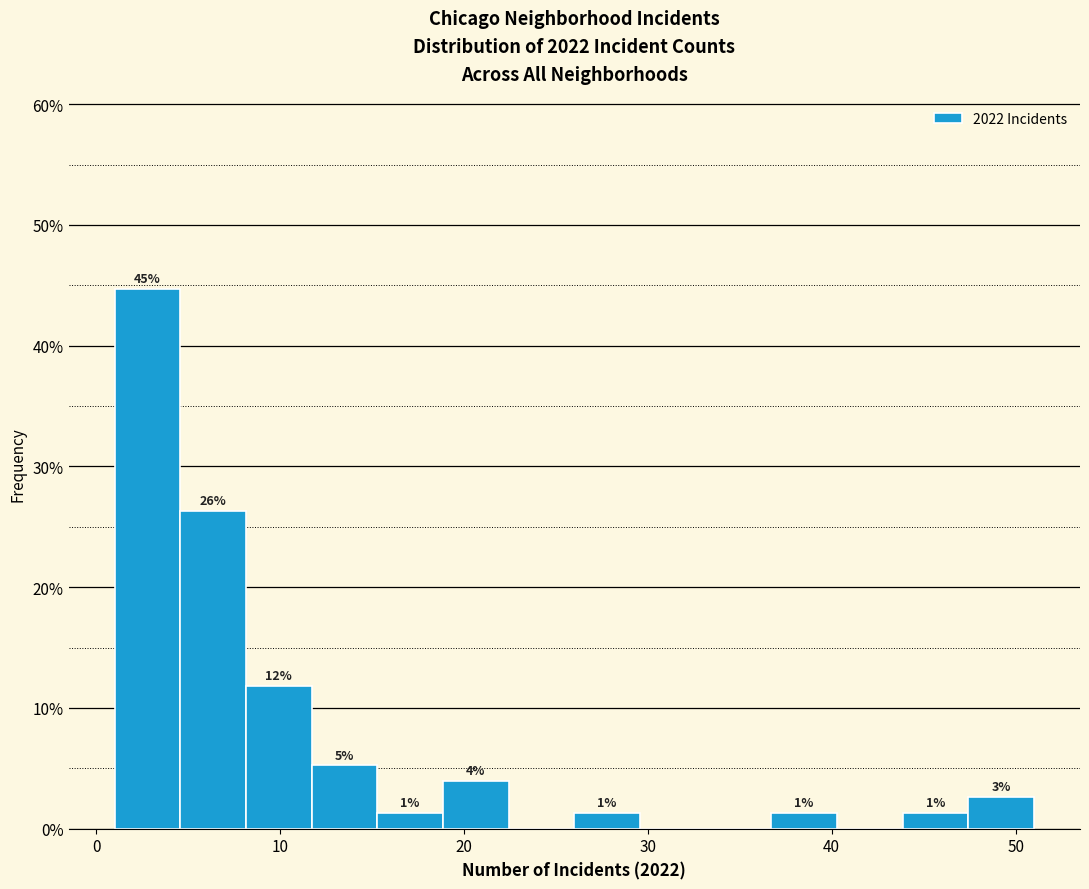

Around what value on the x-axis is the tallest bar? Give the approximate position of its centre, as read against the axis.

3